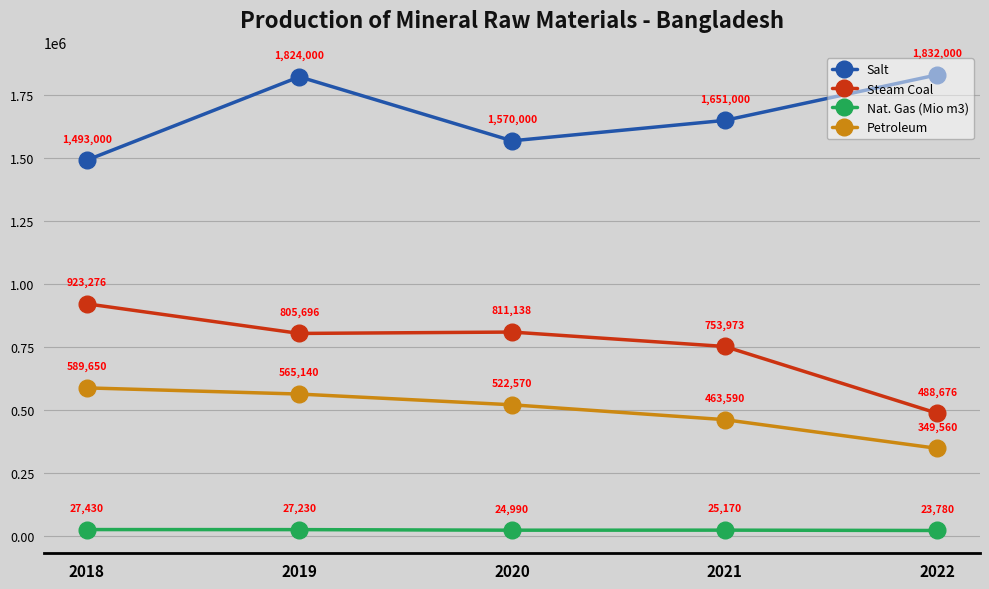

Is it true that Salt equals 2442399 at 2022?

False